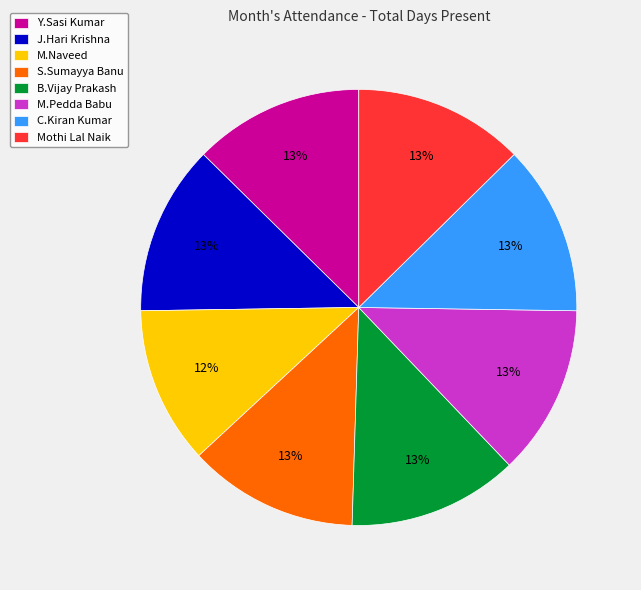

What percentage is the S.Sumayya Banu slice, to the nearest percent?

13%